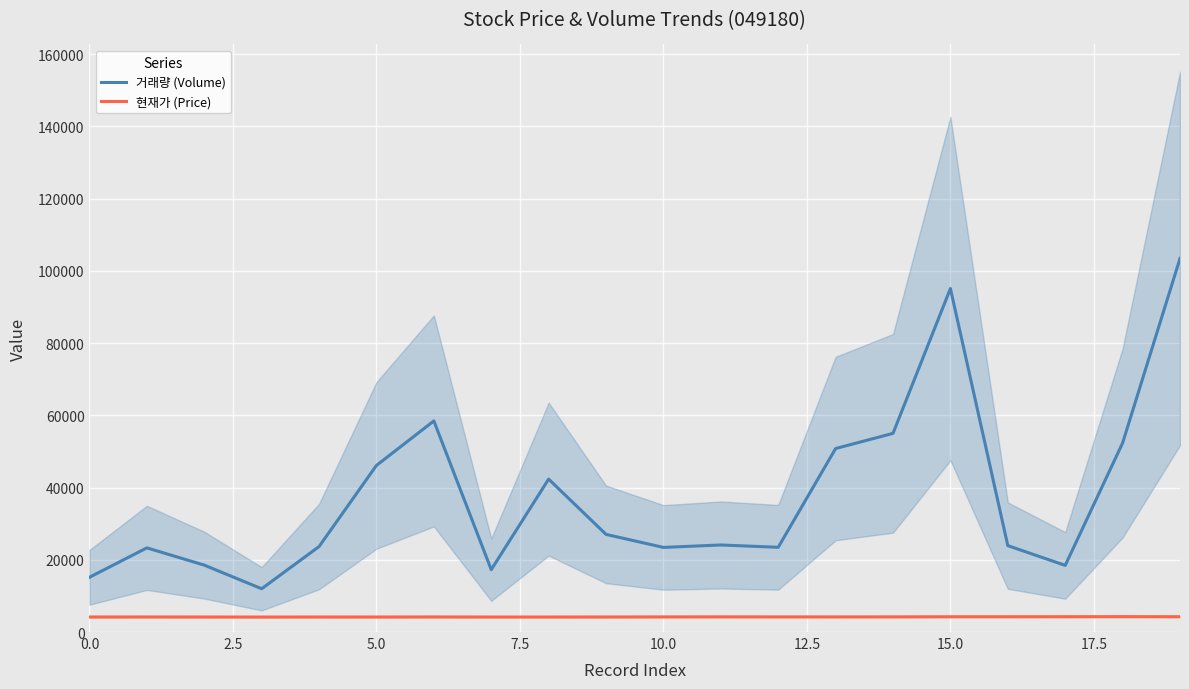

Which series changed the most between 12 and 16?

거래량 (Volume)